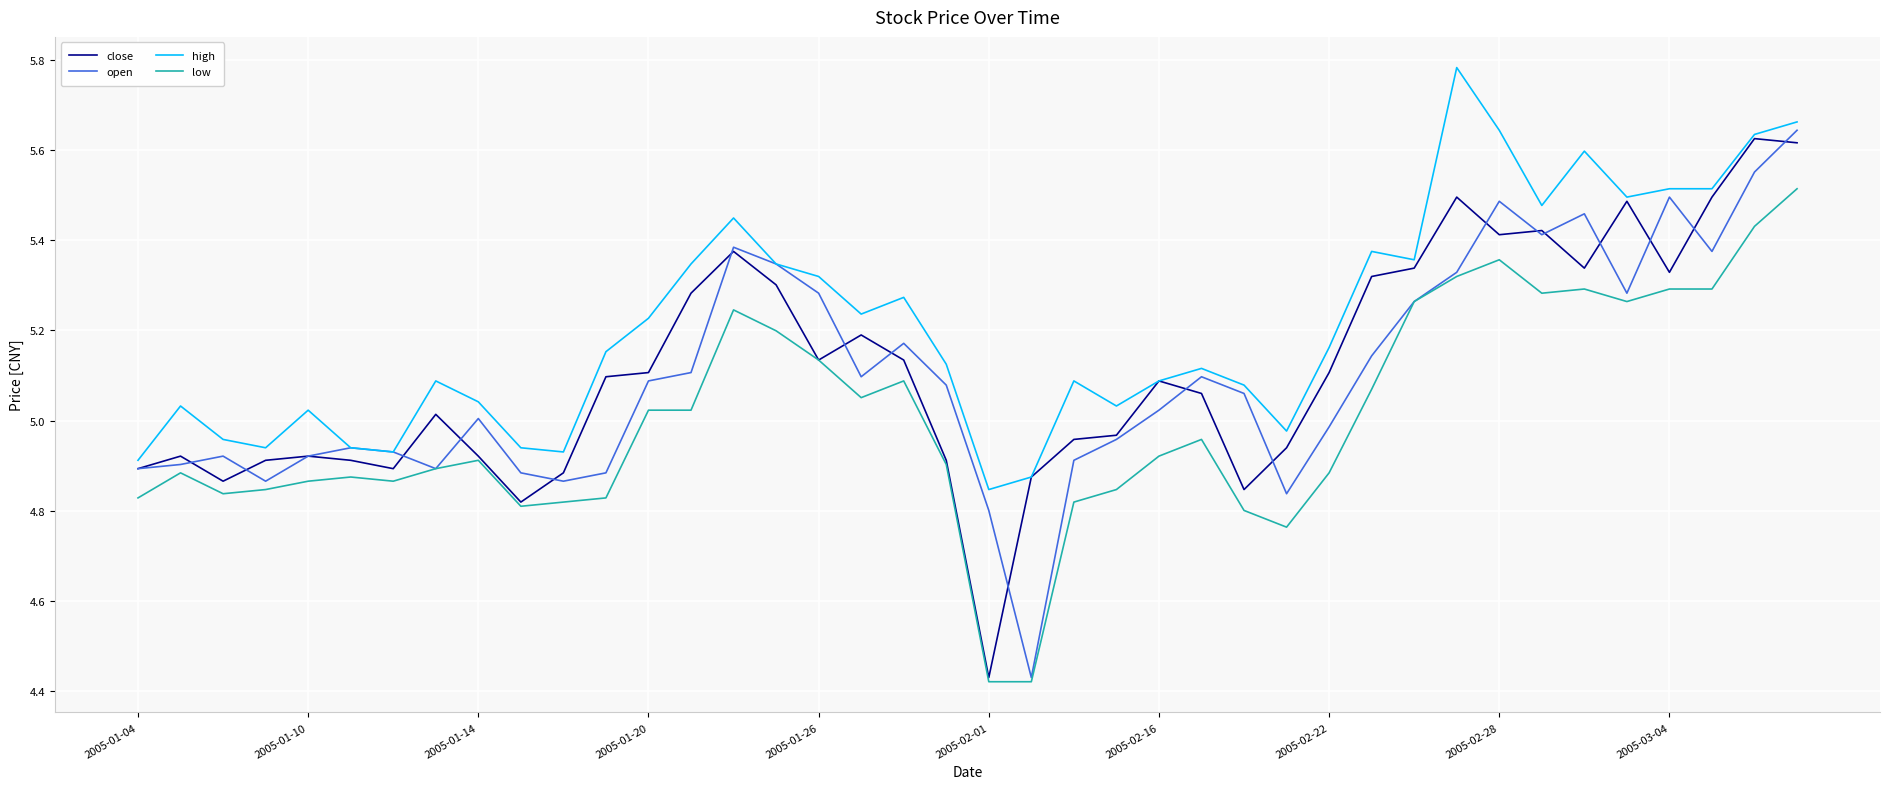

True or false: low and high intersect in this chart.

False